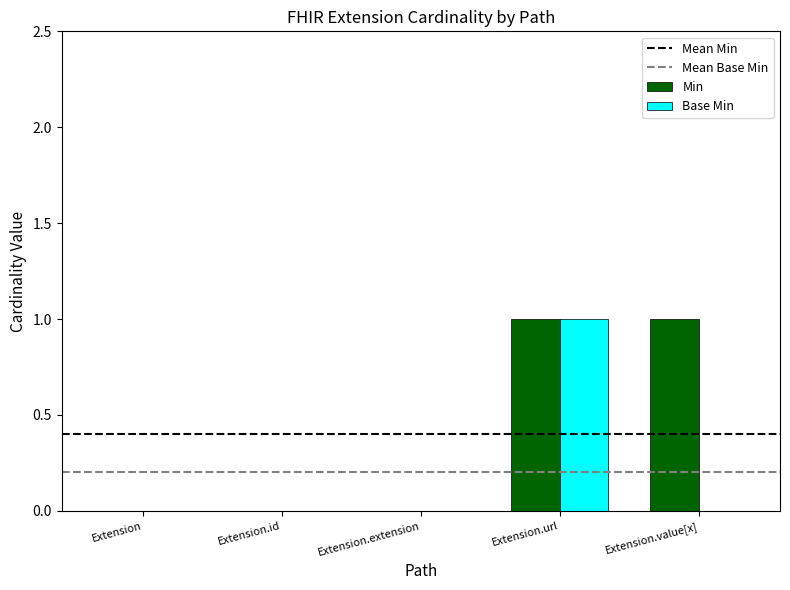

At which category is the sum across all series the highest?

Extension.url